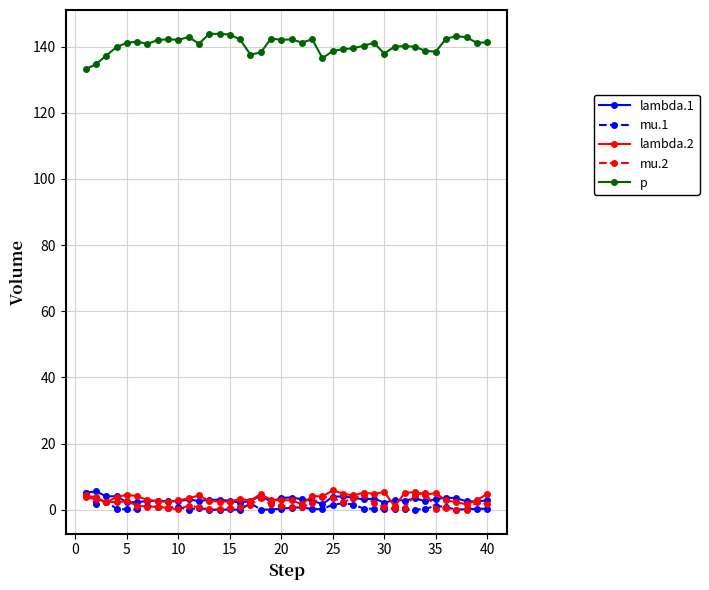

How many lines are shown in the chart?

5